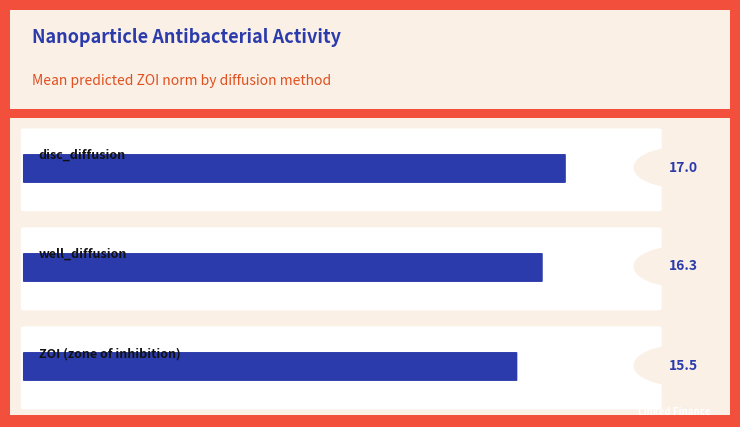

Reading left to right, what are all the values shown in this chart?

17.0	16.3	15.5